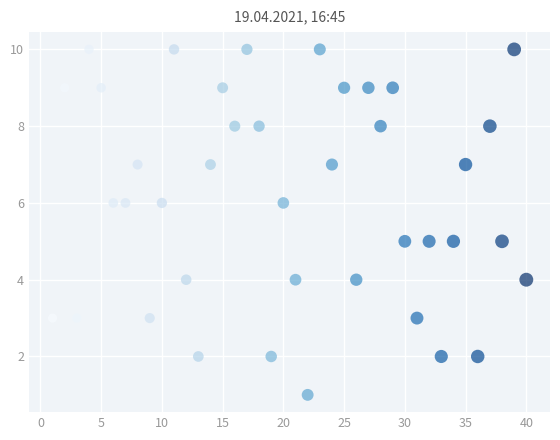

What is the range of Y values (max minus min)?

9